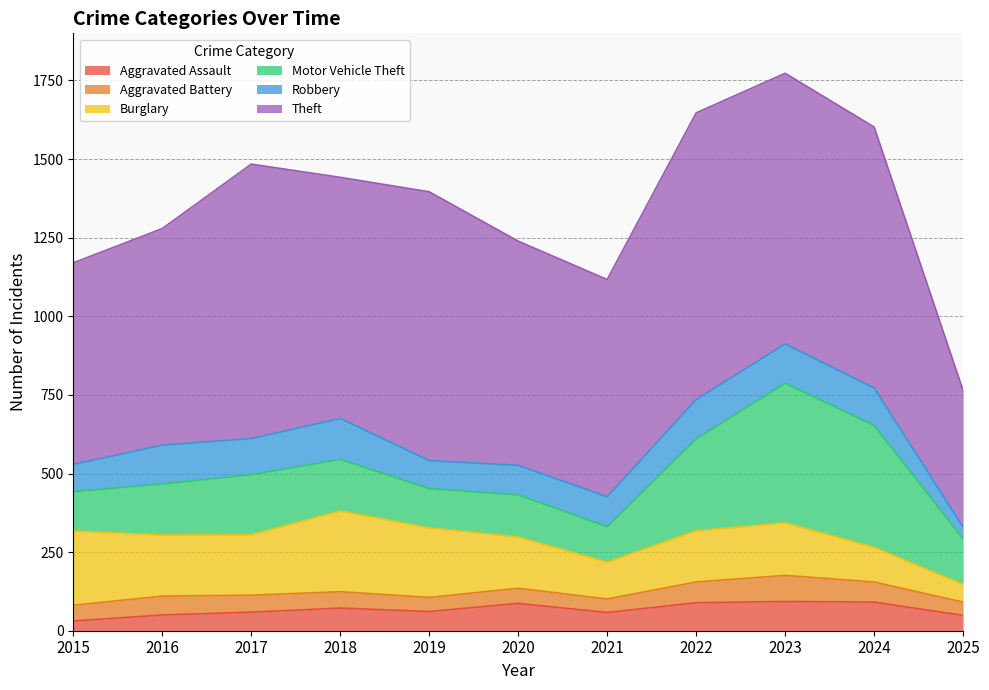

How many lines are shown in the chart?

6